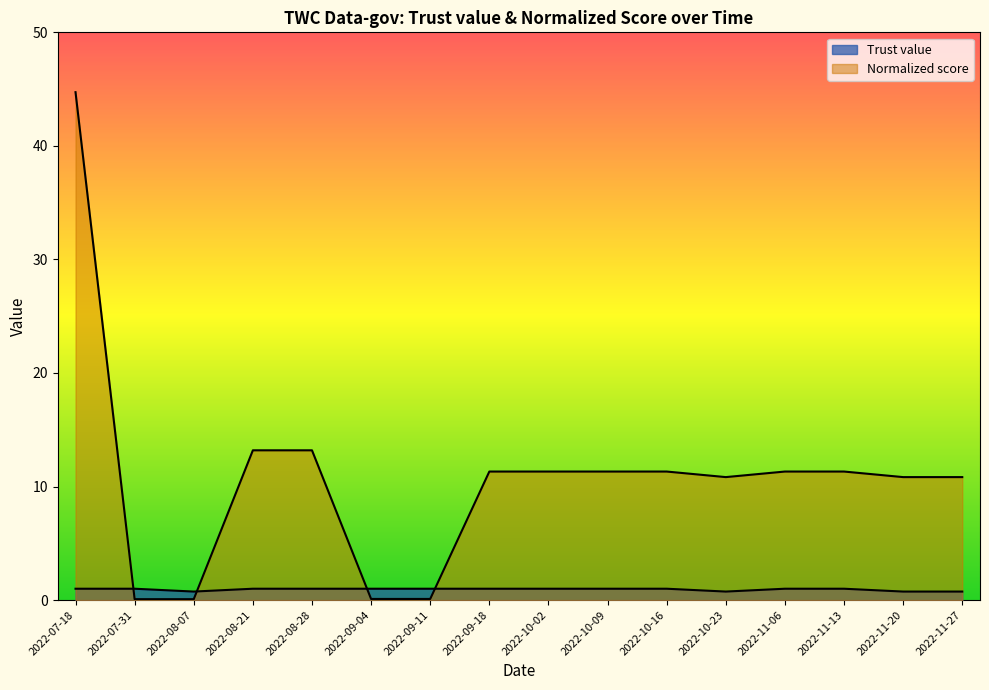

Reading right to left, transcribe all the data shown in this chart.

Trust value: 0.8	0.8	1.0	1.0	0.8	1.0	1.0	1.0	1.0	1.0	1.0	1.0	1.0	0.8	1.0	1.0
Normalized score: 10.8	10.8	11.3	11.3	10.8	11.3	11.3	11.3	11.3	0.1	0.1	13.2	13.2	0.1	0.1	44.7